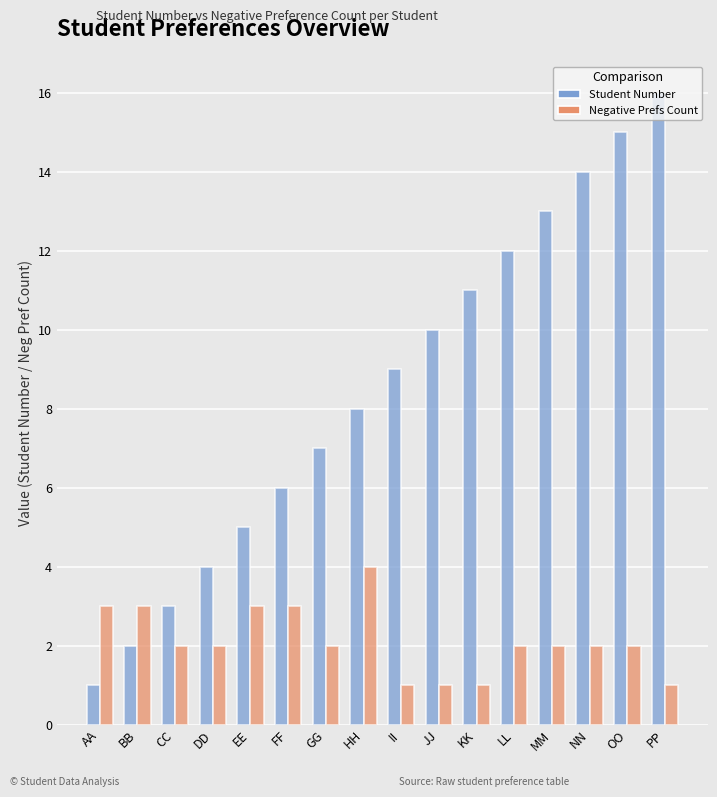

Is it true that Negative Prefs Count equals 1 at JJ?

True